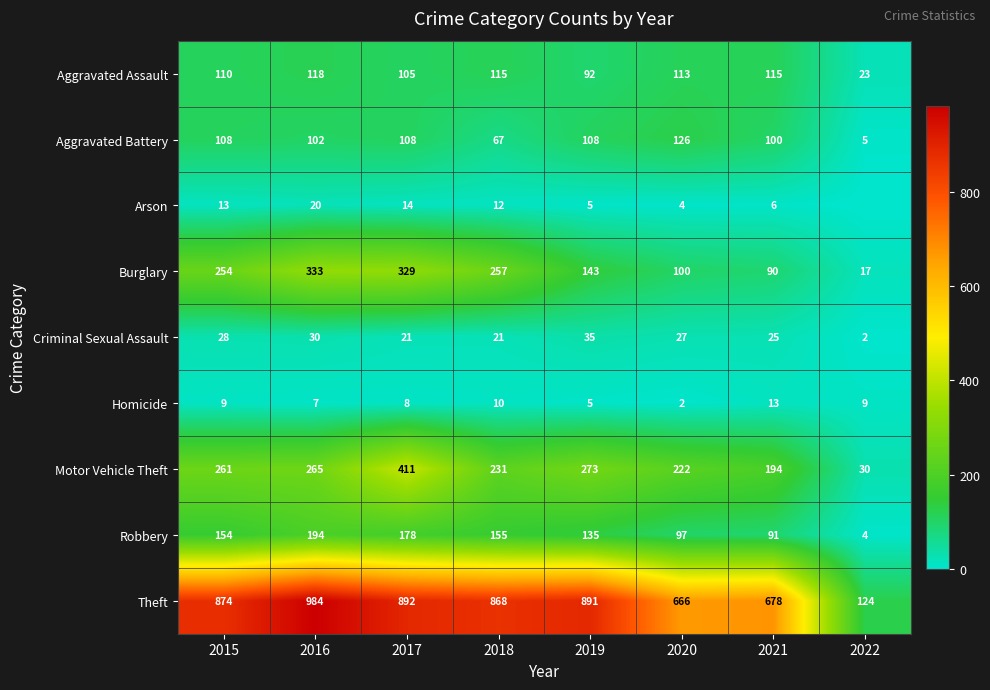

At which label is Aggravated Battery closest to 65?

2018